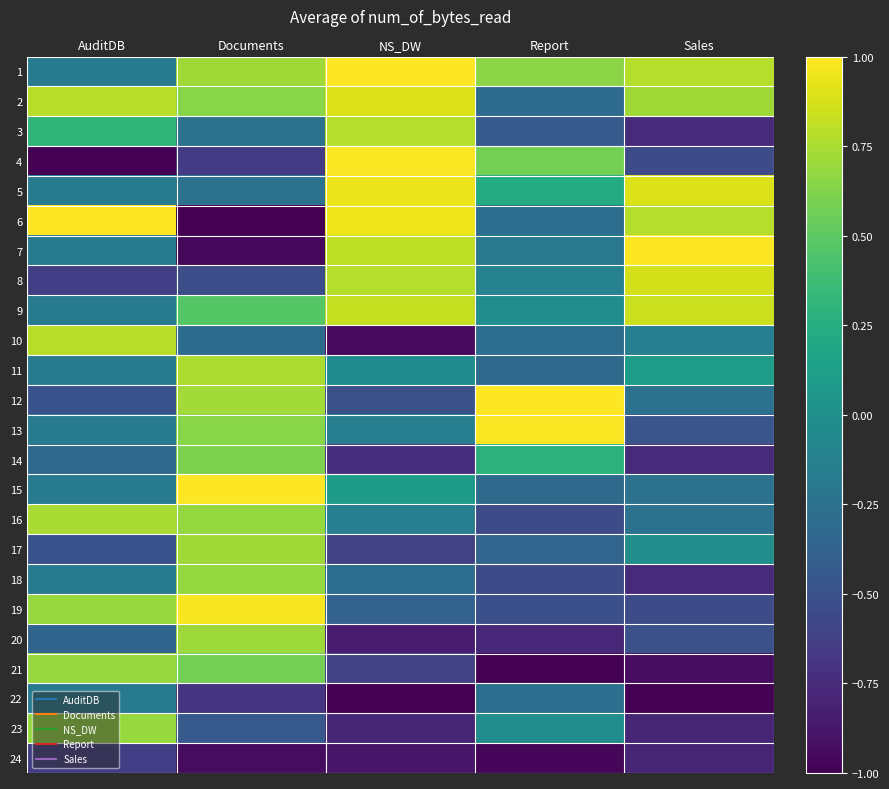

Reading right to left, transcribe all the data shown in this chart.

1: Sales=0.8	Report=0.7	NS_DW=1.0	Documents=0.7	AuditDB=-0.2
2: Sales=0.7	Report=-0.3	NS_DW=0.9	Documents=0.6	AuditDB=0.8
3: Sales=-0.8	Report=-0.4	NS_DW=0.8	Documents=-0.3	AuditDB=0.3
4: Sales=-0.5	Report=0.6	NS_DW=1.0	Documents=-0.7	AuditDB=-1.0
5: Sales=0.9	Report=0.2	NS_DW=0.9	Documents=-0.3	AuditDB=-0.2
6: Sales=0.8	Report=-0.3	NS_DW=0.9	Documents=-1.0	AuditDB=1.0
7: Sales=1.0	Report=-0.2	NS_DW=0.8	Documents=-1.0	AuditDB=-0.2
8: Sales=0.9	Report=-0.1	NS_DW=0.8	Documents=-0.5	AuditDB=-0.6
9: Sales=0.8	Report=-0.0	NS_DW=0.8	Documents=0.5	AuditDB=-0.2
10: Sales=-0.1	Report=-0.3	NS_DW=-0.9	Documents=-0.3	AuditDB=0.8
11: Sales=0.1	Report=-0.3	NS_DW=-0.0	Documents=0.8	AuditDB=-0.2
12: Sales=-0.3	Report=1.0	NS_DW=-0.5	Documents=0.7	AuditDB=-0.5
13: Sales=-0.5	Report=1.0	NS_DW=-0.1	Documents=0.6	AuditDB=-0.2
14: Sales=-0.8	Report=0.3	NS_DW=-0.7	Documents=0.6	AuditDB=-0.3
15: Sales=-0.3	Report=-0.3	NS_DW=0.1	Documents=1.0	AuditDB=-0.2
16: Sales=-0.3	Report=-0.5	NS_DW=-0.1	Documents=0.7	AuditDB=0.7
17: Sales=-0.0	Report=-0.3	NS_DW=-0.6	Documents=0.7	AuditDB=-0.5
18: Sales=-0.8	Report=-0.5	NS_DW=-0.3	Documents=0.7	AuditDB=-0.2
19: Sales=-0.5	Report=-0.5	NS_DW=-0.4	Documents=1.0	AuditDB=0.7
20: Sales=-0.5	Report=-0.8	NS_DW=-0.8	Documents=0.7	AuditDB=-0.4
21: Sales=-0.9	Report=-1.0	NS_DW=-0.6	Documents=0.6	AuditDB=0.7
22: Sales=-1.0	Report=-0.3	NS_DW=-1.0	Documents=-0.7	AuditDB=-0.2
23: Sales=-0.8	Report=-0.0	NS_DW=-0.8	Documents=-0.4	AuditDB=0.7
24: Sales=-0.8	Report=-1.0	NS_DW=-0.9	Documents=-0.9	AuditDB=-0.6